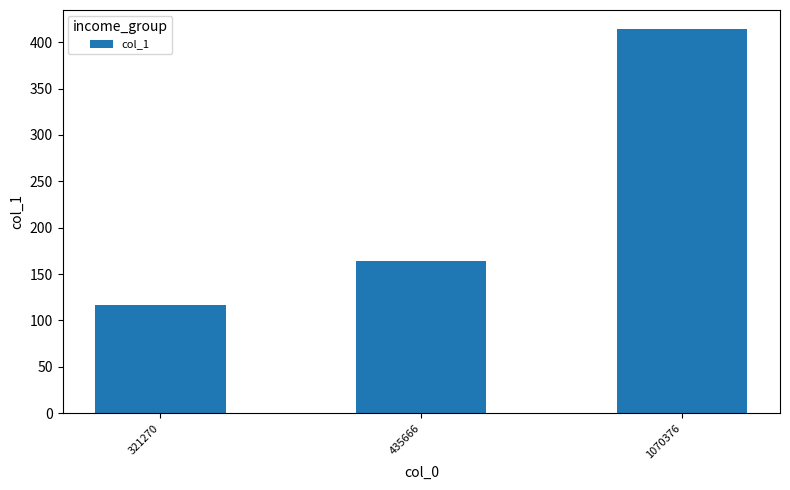

What is the sum of the values at 435666 and 1070376?

578